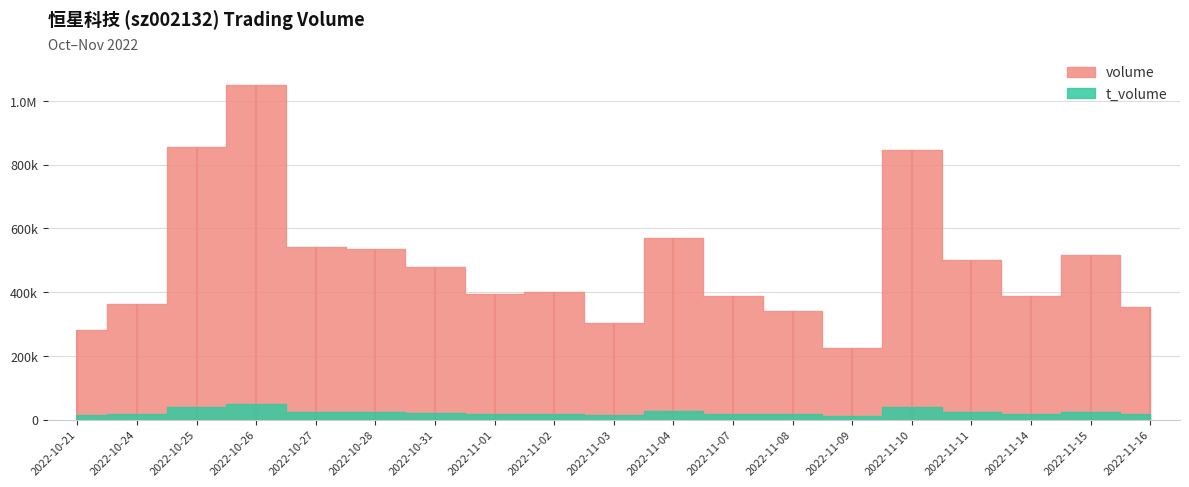

Rank the series by their maximum value, from lowest to highest.

t_volume, volume